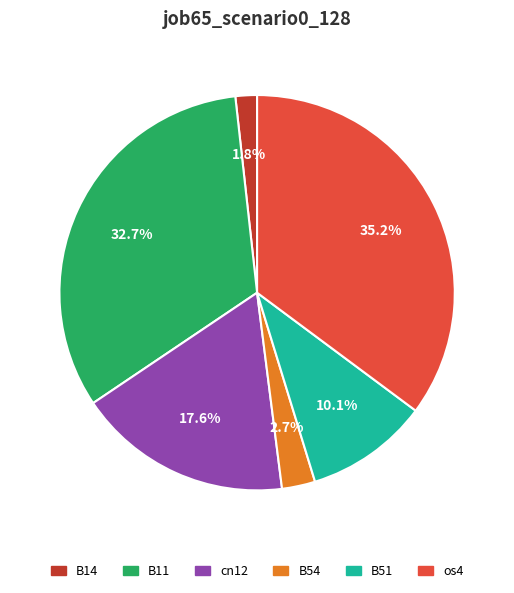

Is there a majority slice in this chart?

No